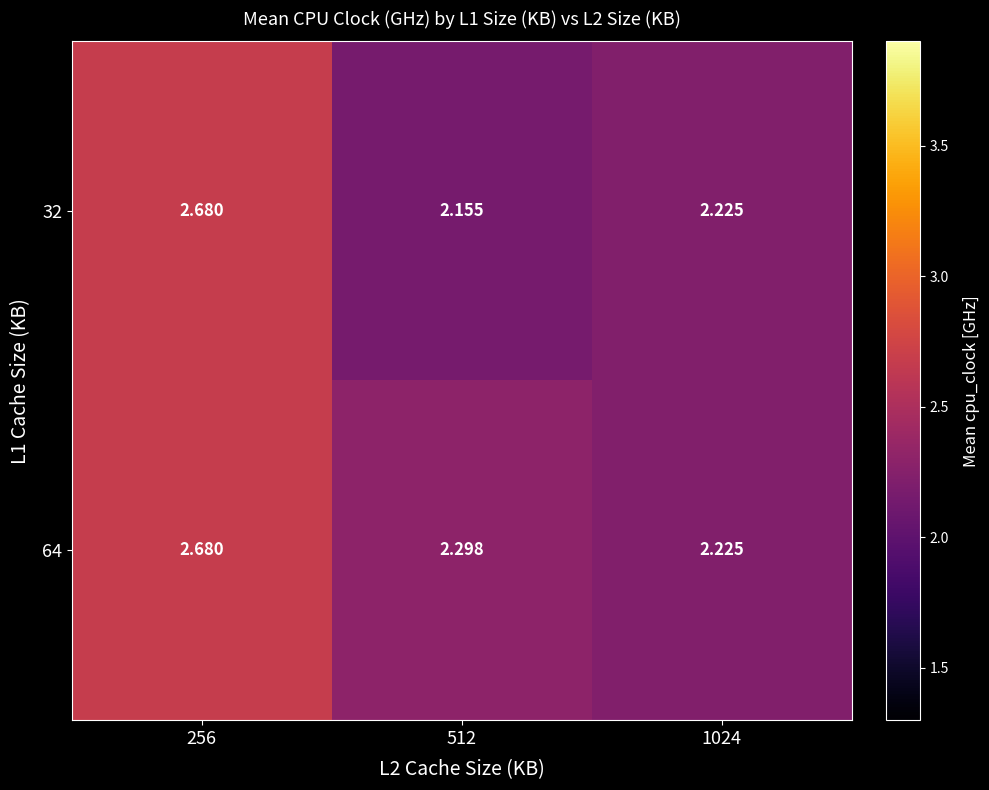

Which category has the highest value across all series?

256